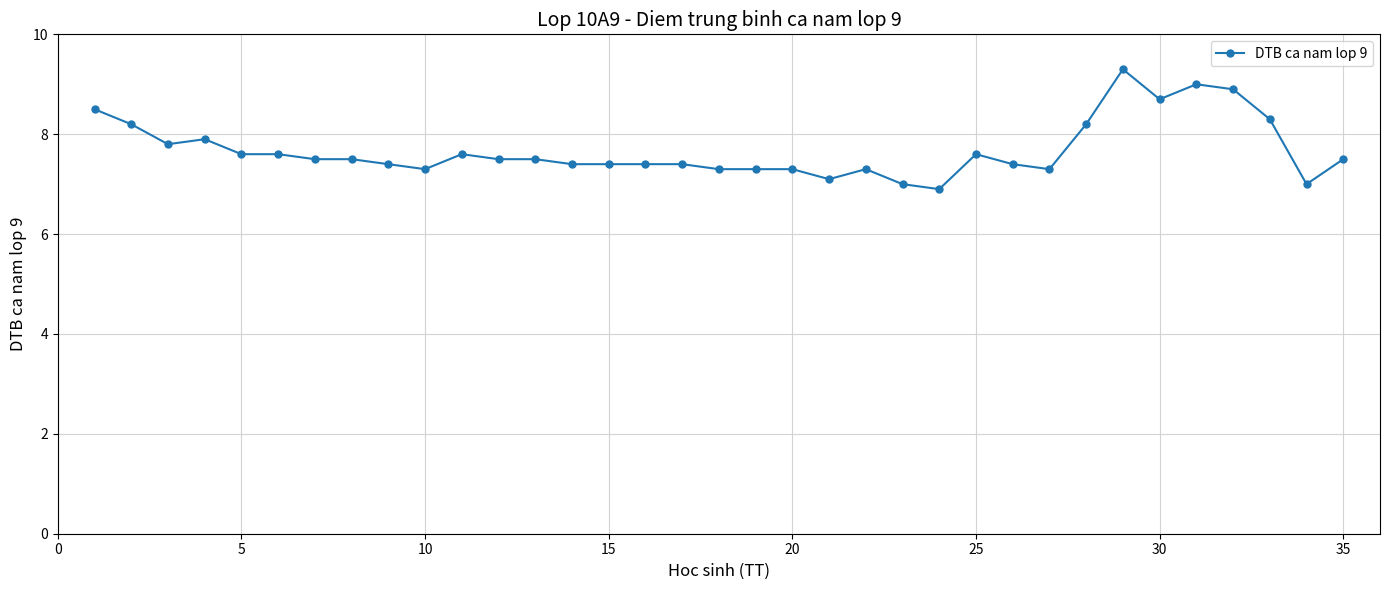

How many distinct data groups are displayed?

1